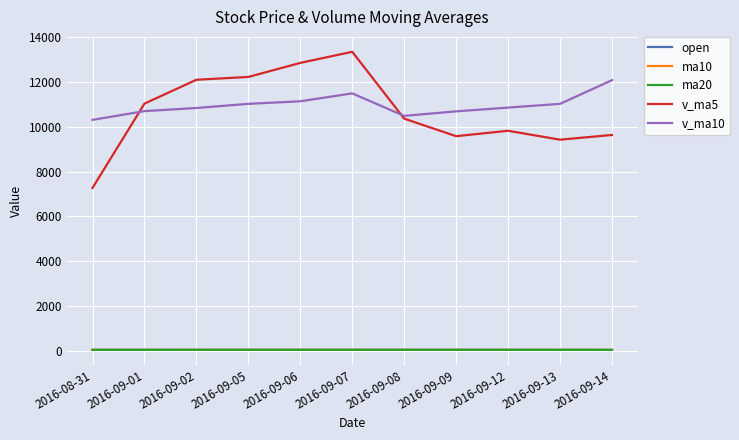

At which label does v_ma10 first exceed 10855?

2016-09-05